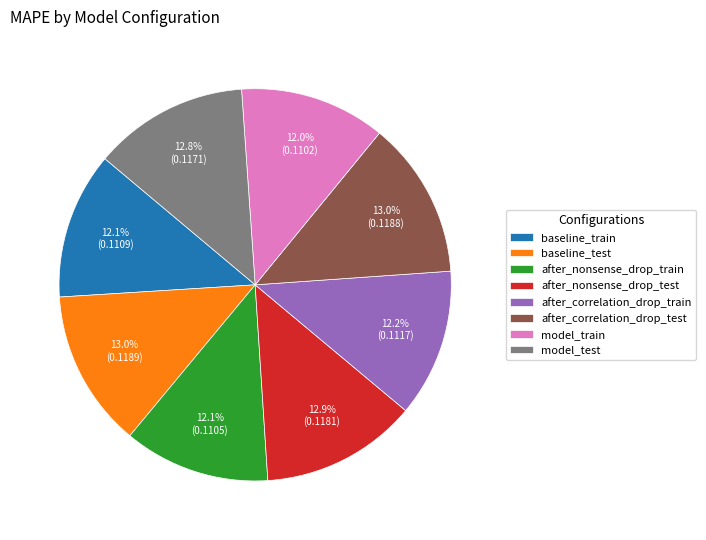

Does after_nonsense_drop_train represent more than half of the total?

No